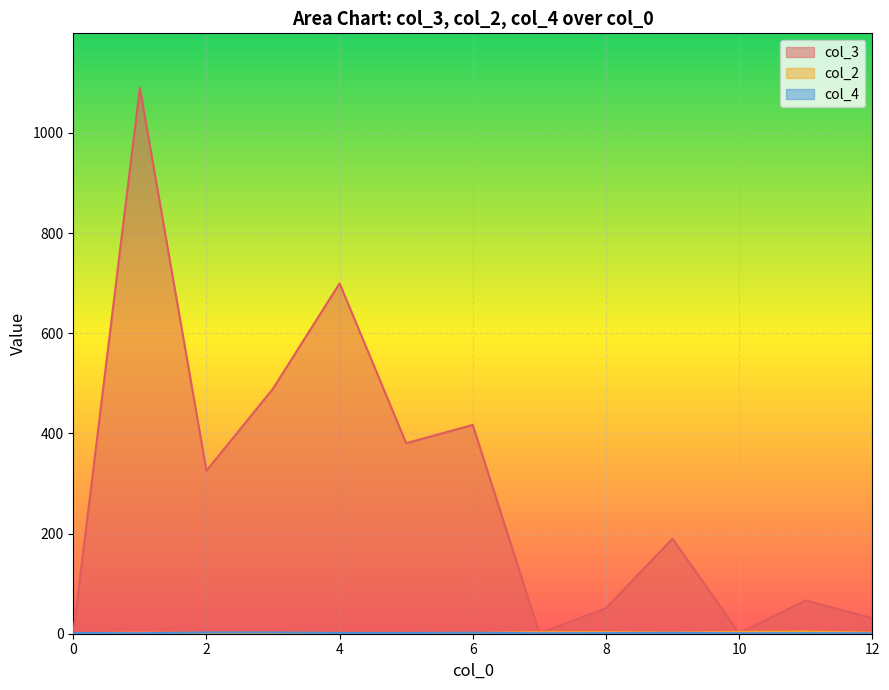

What is the maximum value shown in the chart?

1090.0